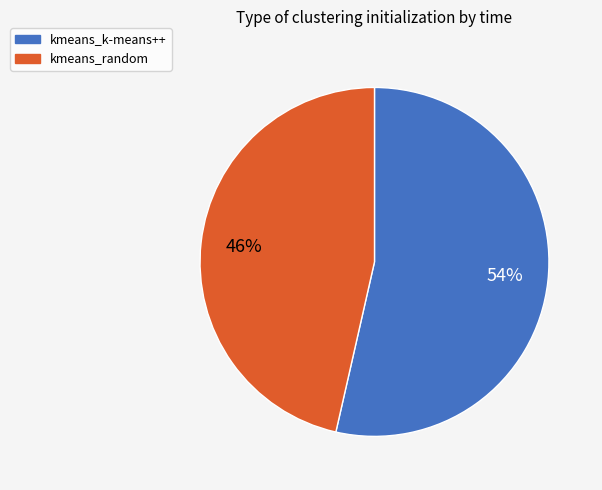

The kmeans_random slice represents 46% of the pie. True or false?

True